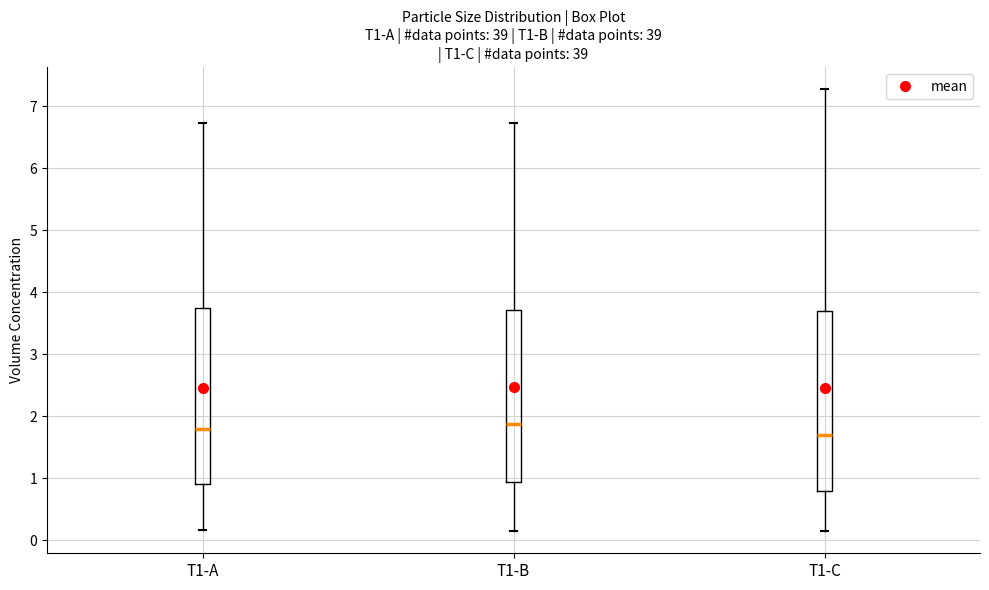

Reading left to right, transcribe this box plot: for each box, give where its median line is, the range the box spans, and where its two whiskers end, as read against the y-axis. The values are not printed on the chart, so give them approximately, as read against the axis.

T1-A: median 1.8, box 0.9 to 3.7, whiskers 0.2 to 6.7
T1-B: median 1.9, box 0.9 to 3.7, whiskers 0.2 to 6.7
T1-C: median 1.7, box 0.8 to 3.7, whiskers 0.1 to 7.3